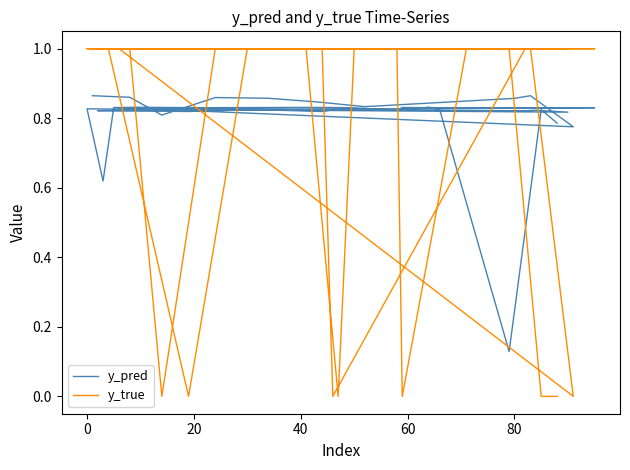

What is the total value across all series at 40?

1.9